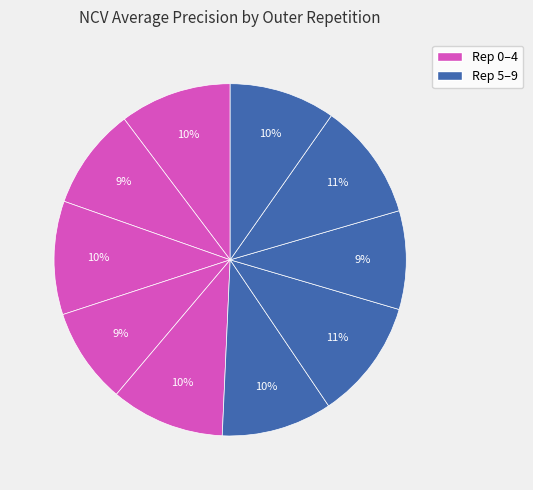

Which slice is the largest?

outer-repetition6